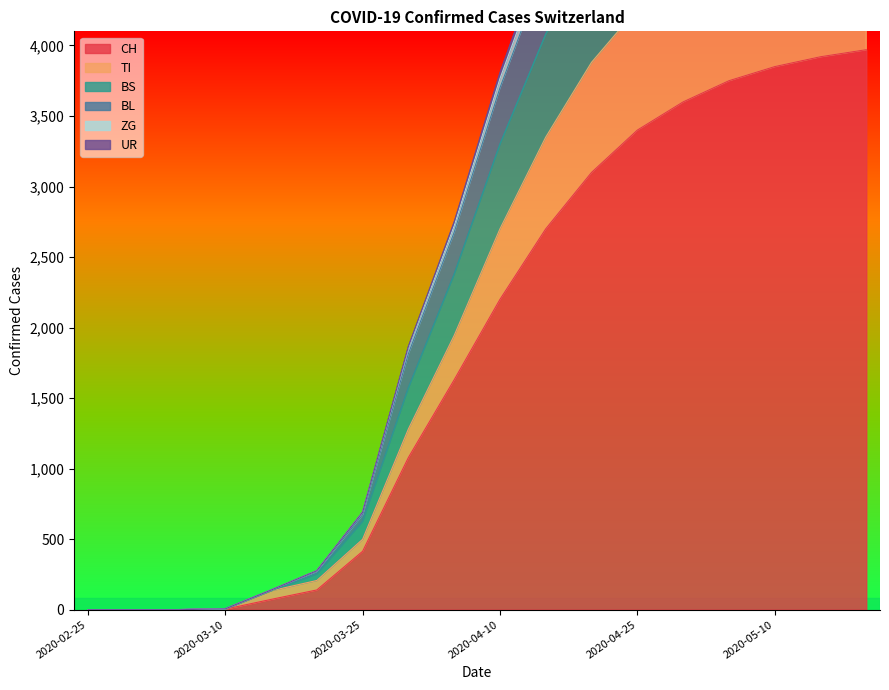

What is the difference between the highest and lowest values at 2020-04-10?

1605